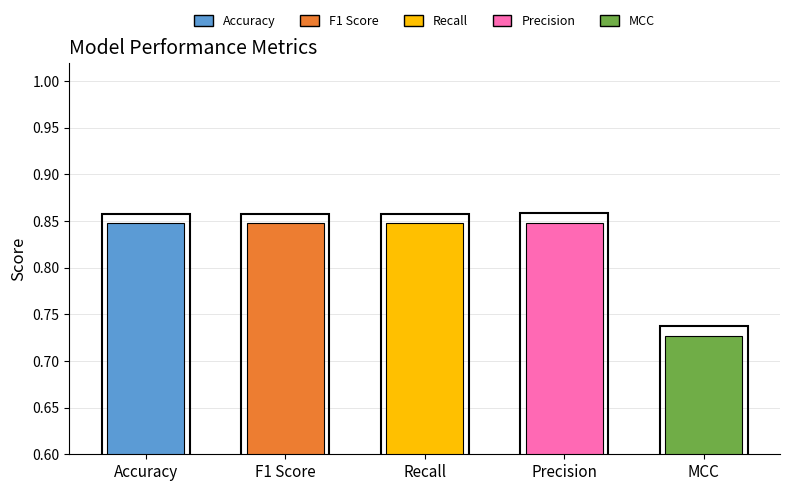

What position from the left is F1 Score?

2